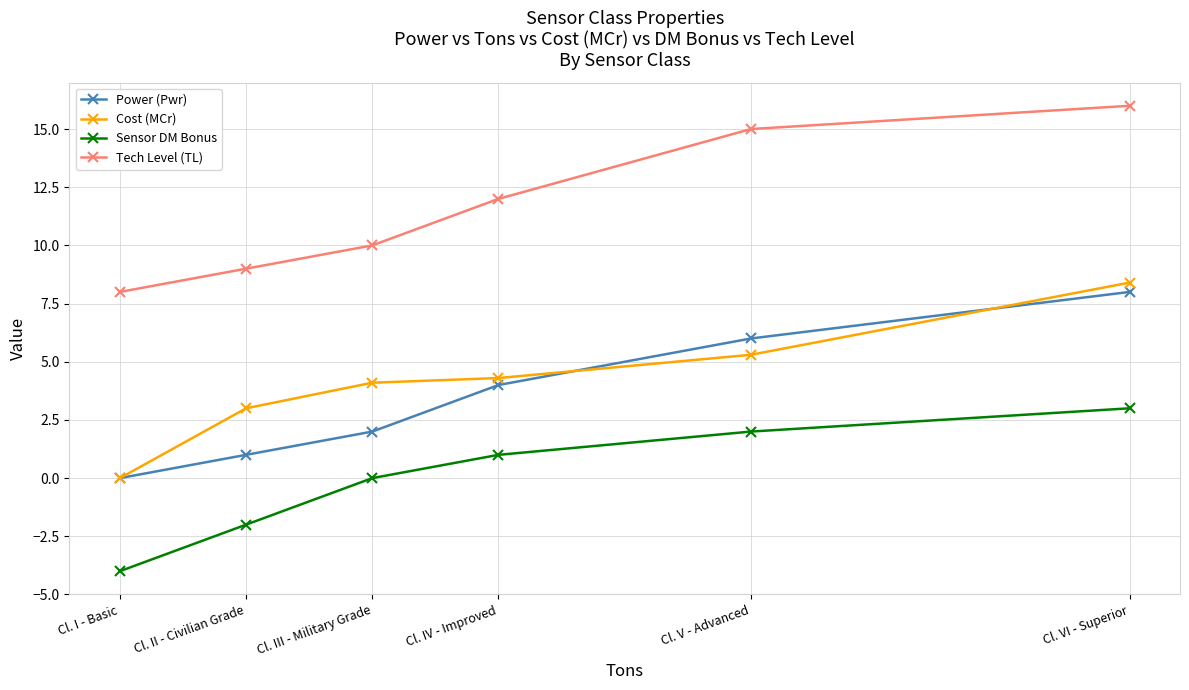

Reading left to right, extract all data points from this chart.

Power (Pwr): 0.0	1.0	2.0	4.0	6.0	8.0
Cost (MCr): 0.0	3.0	4.1	4.3	5.3	8.4
Sensor DM Bonus: -4.0	-2.0	0.0	1.0	2.0	3.0
Tech Level (TL): 8.0	9.0	10.0	12.0	15.0	16.0